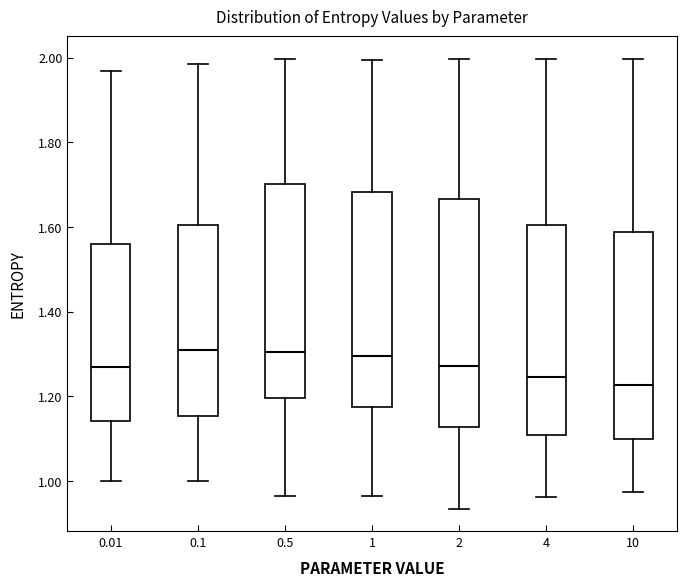

Reading left to right, read every box against the y-axis: the position of its median line, the range the box covers, and the ends of its whiskers. The values are not printed on the chart, so give them approximately, as read against the axis.

0.01: median 1.26, box 1.14 to 1.56, whiskers 1.00 to 1.96
0.1: median 1.30, box 1.16 to 1.60, whiskers 1.00 to 1.98
0.5: median 1.30, box 1.20 to 1.70, whiskers 0.96 to 2.00
1: median 1.30, box 1.18 to 1.68, whiskers 0.96 to 2.00
2: median 1.28, box 1.12 to 1.66, whiskers 0.94 to 2.00
4: median 1.24, box 1.10 to 1.60, whiskers 0.96 to 2.00
10: median 1.22, box 1.10 to 1.58, whiskers 0.98 to 2.00